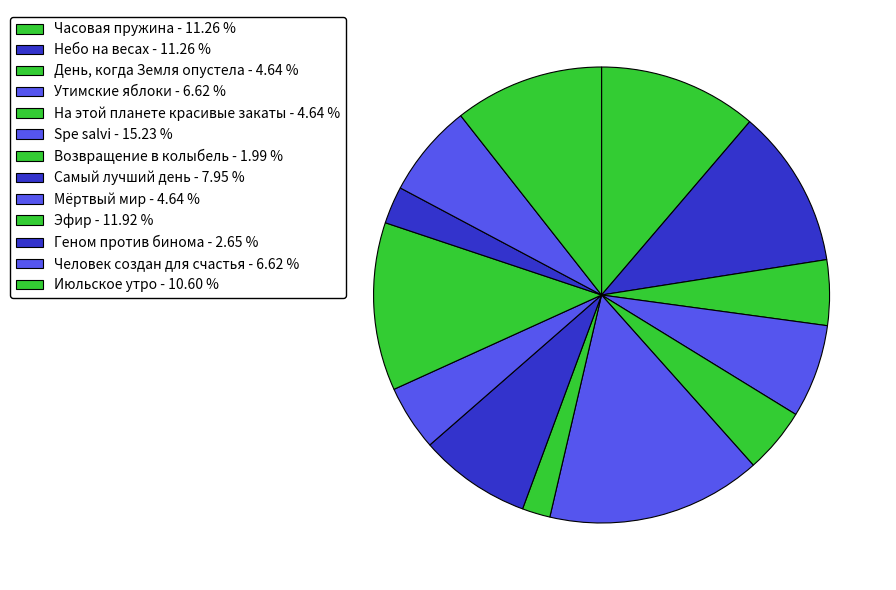

How many segments does this pie chart have?

13